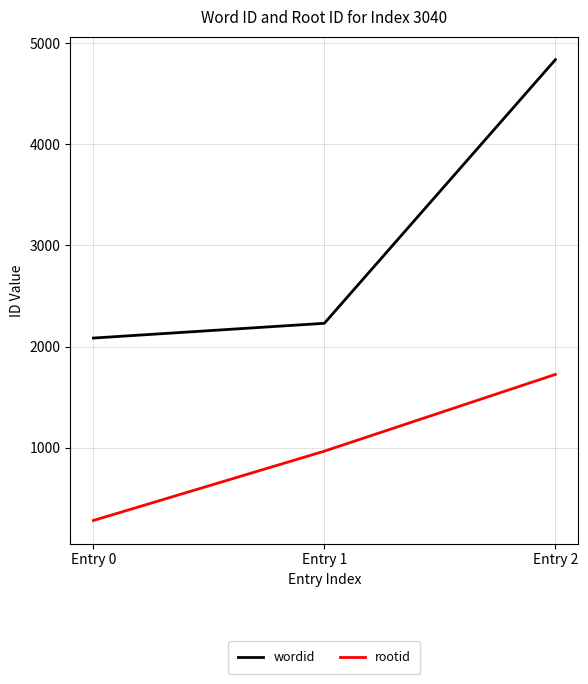

Count the rootid values in the range 279 to 1724.

3